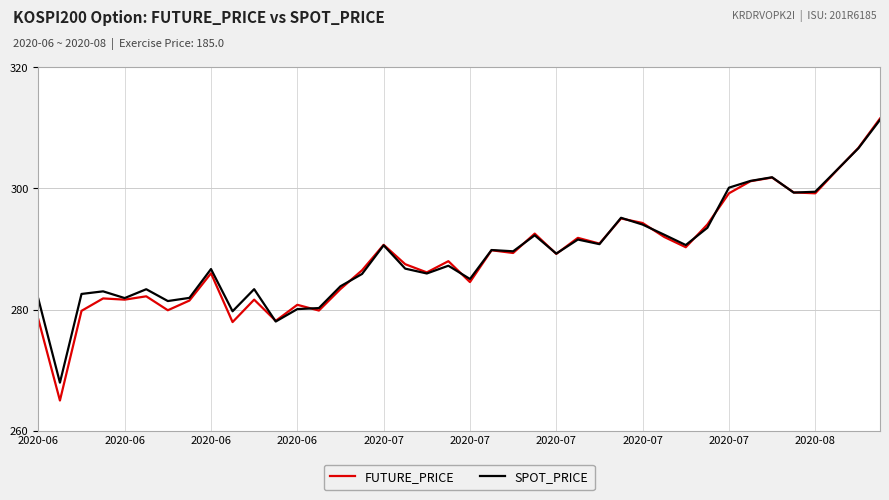

What is the minimum value shown in the chart?

265.0